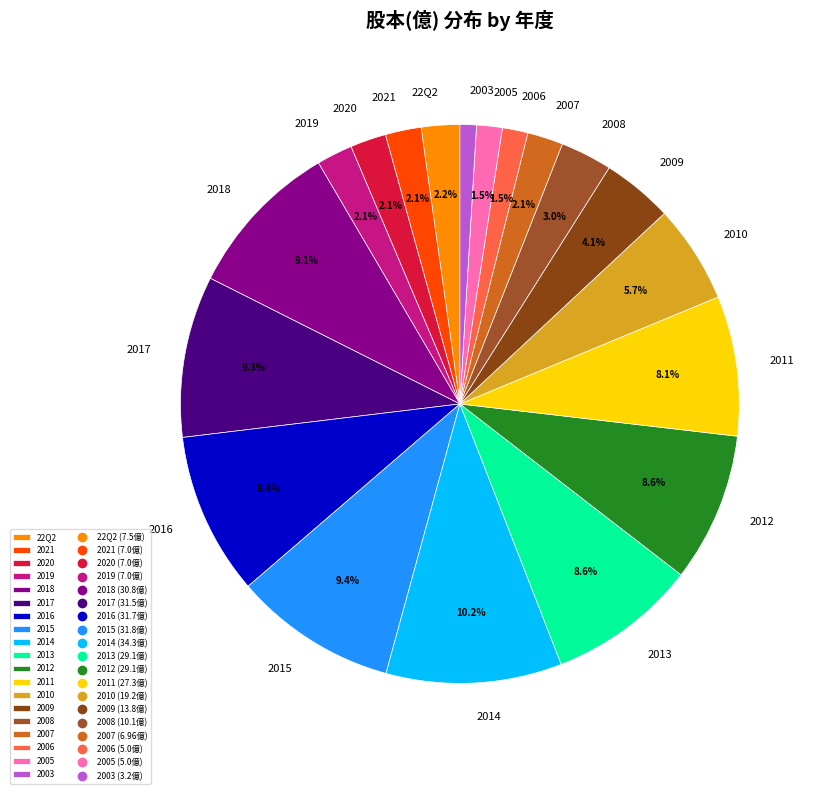

Which category has the smallest portion of the pie?

2003